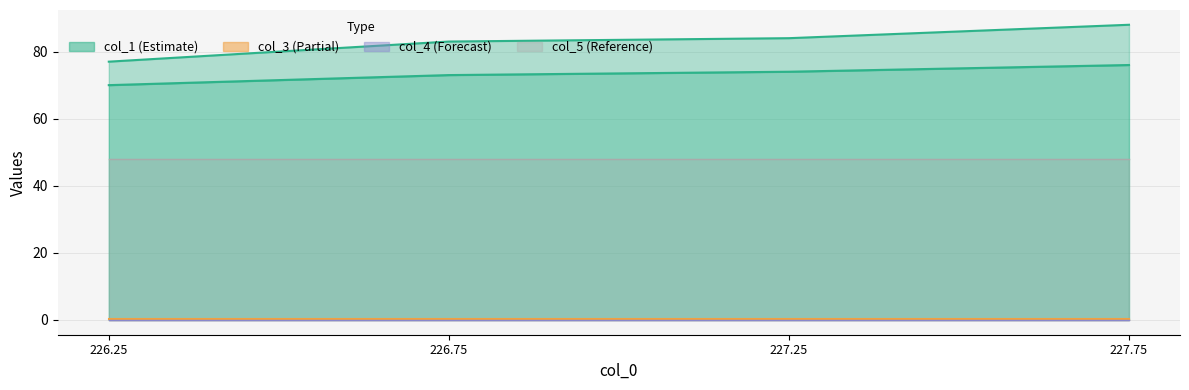

How many categories are shown in the chart?

4